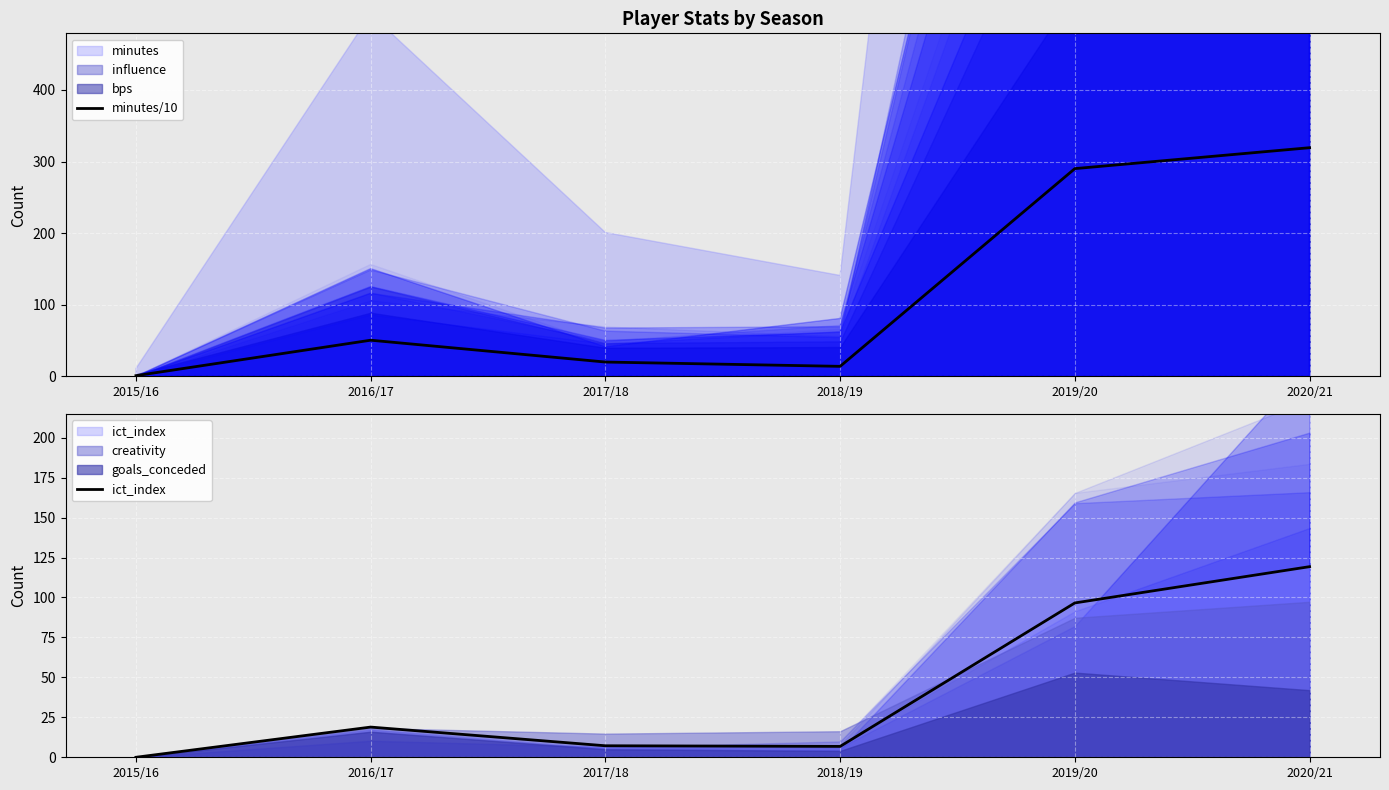

Between 2016/17 and 2015/16, which is larger?

2016/17